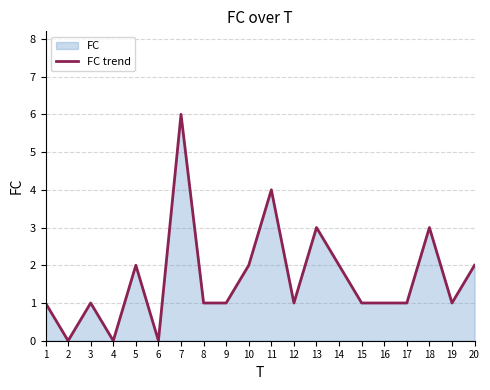

What is the maximum value shown in the chart?

6